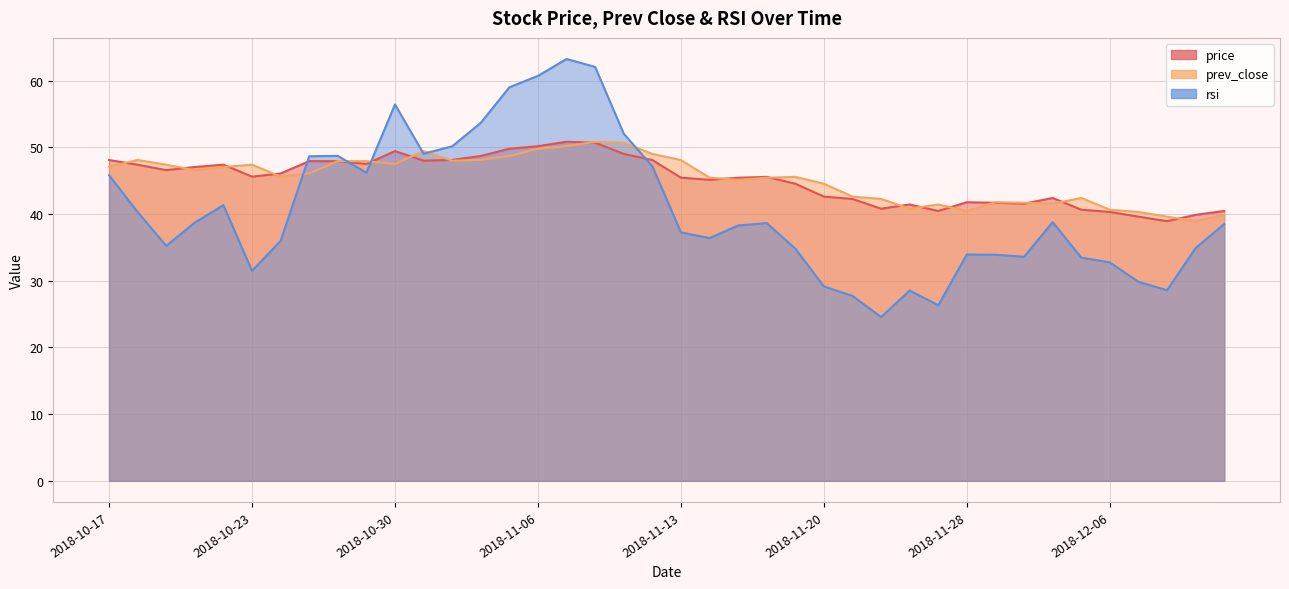

What is the sum of all rsi values?

1625.5